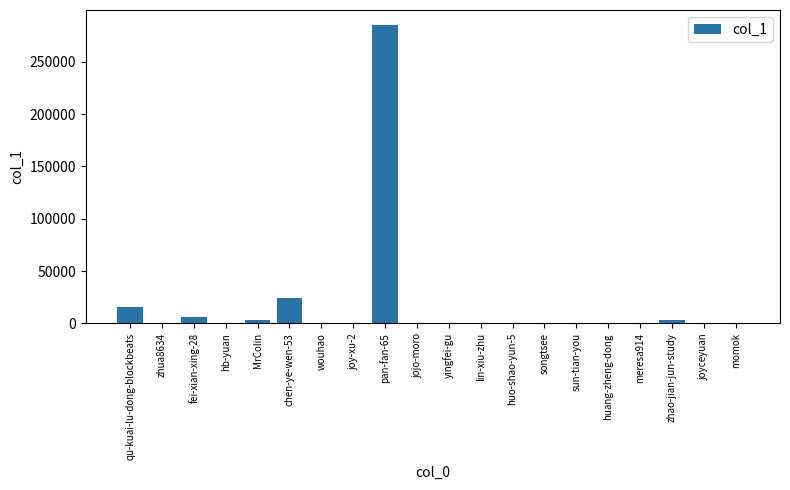

Approximately how many times larger is the value at pan-fan-65 compared to qu-kuai-lu-dong-blockbeats?

17.9